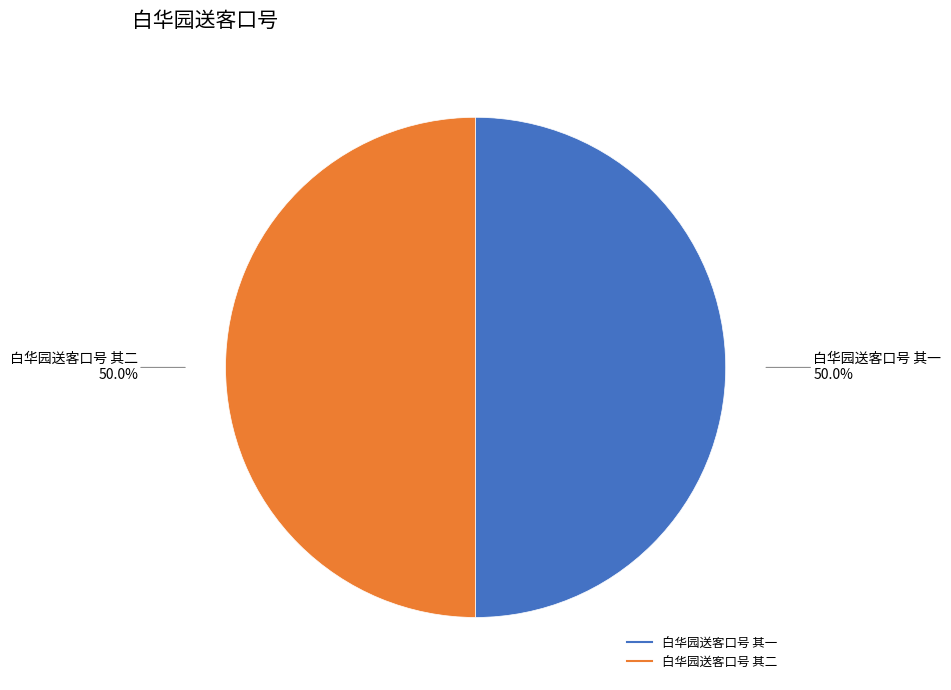

What is the ratio of the value at 白华园送客口号 其二 to the value at 白华园送客口号 其一?

1.0